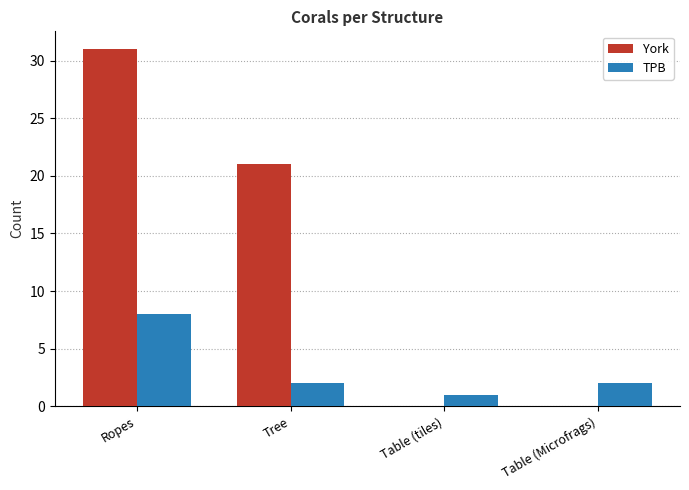

What is the spread (max minus min) of values at Table (tiles)?

1